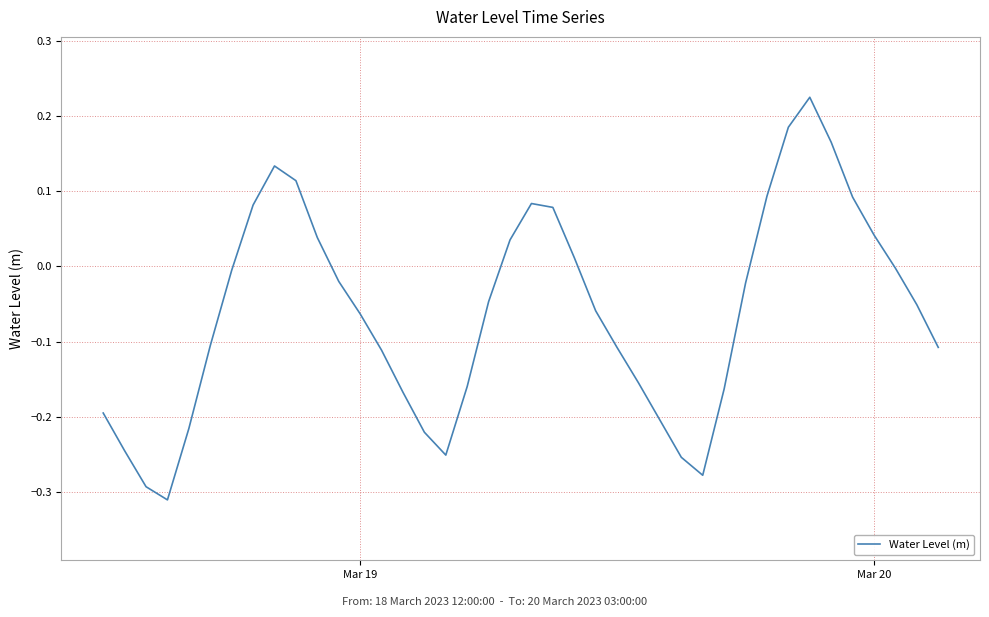

What is the difference between the maximum and minimum values?

0.5